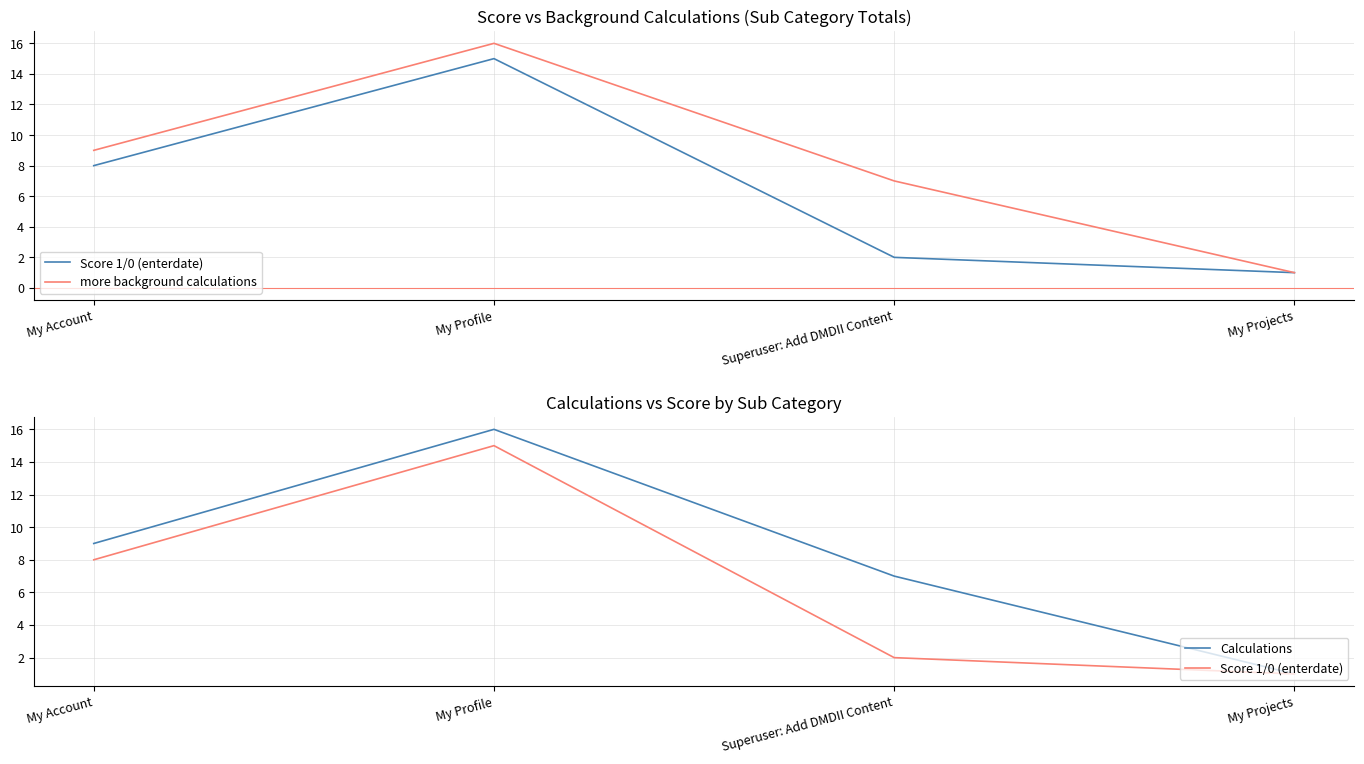

Is it true that more background calculations equals 2 at My Projects?

False